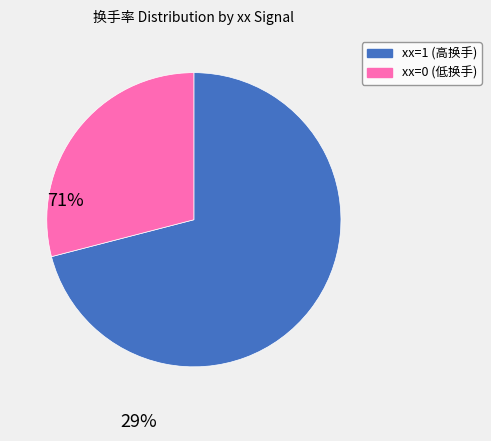

Is there any slice that represents more than half of the pie?

Yes